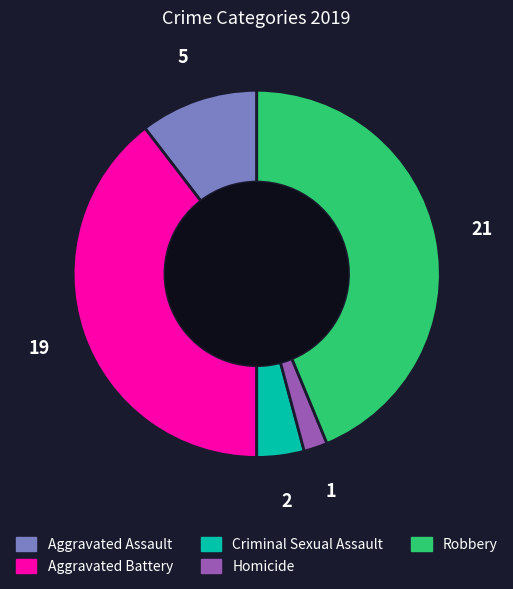

Rank the categories by value from lowest to highest.

Homicide, Criminal Sexual Assault, Aggravated Assault, Aggravated Battery, Robbery